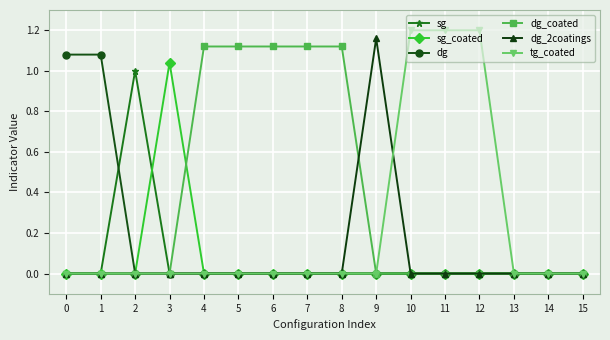

Which series has the largest total across all categories?

dg_coated